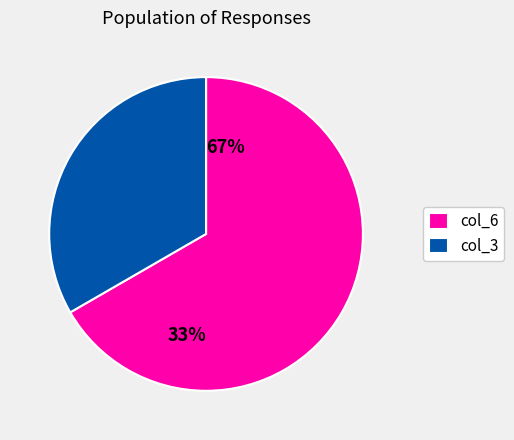

Between col_6 and col_3, which series saw the biggest shift?

col_6